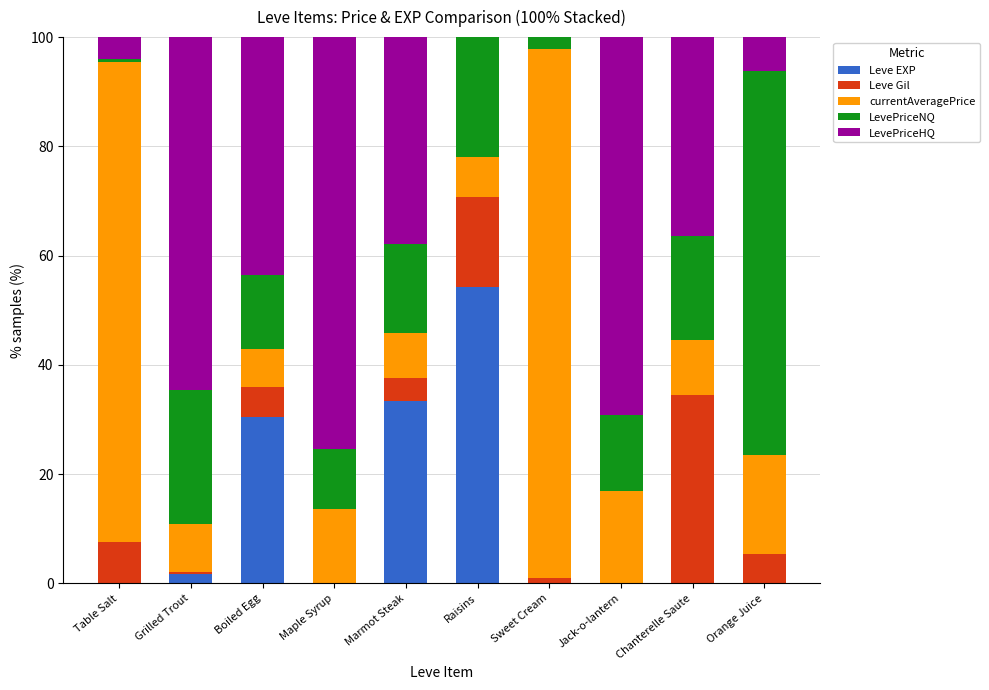

What is the maximum value for Leve EXP?

54.3